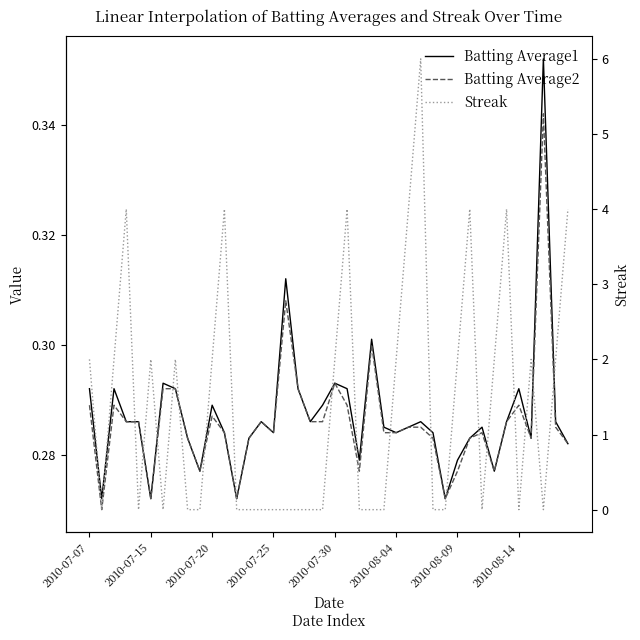

What is the sum of the Batting Average2 values at 21 and 2010-08-09?

0.6